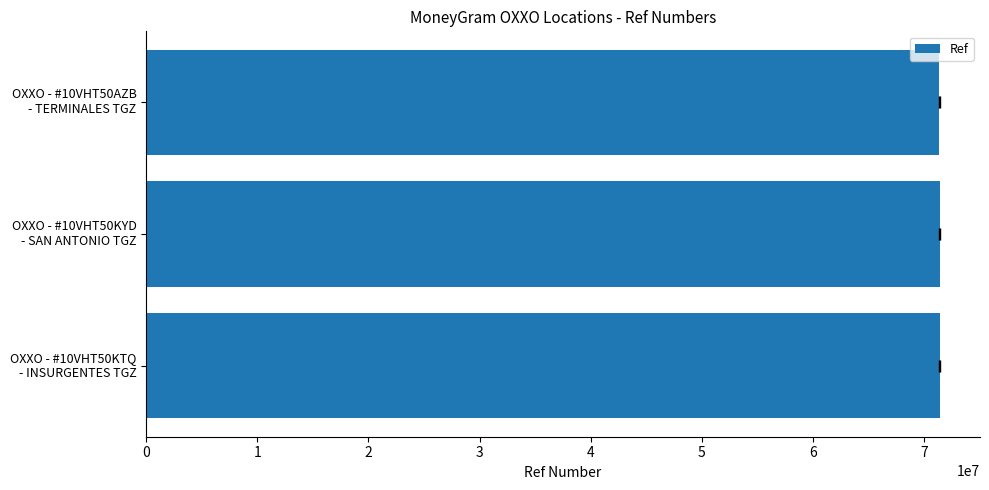

The chart shows a value of 71396280 at OXXO - #10VHT50KYD - SAN ANTONIO TGZ. True or false?

True